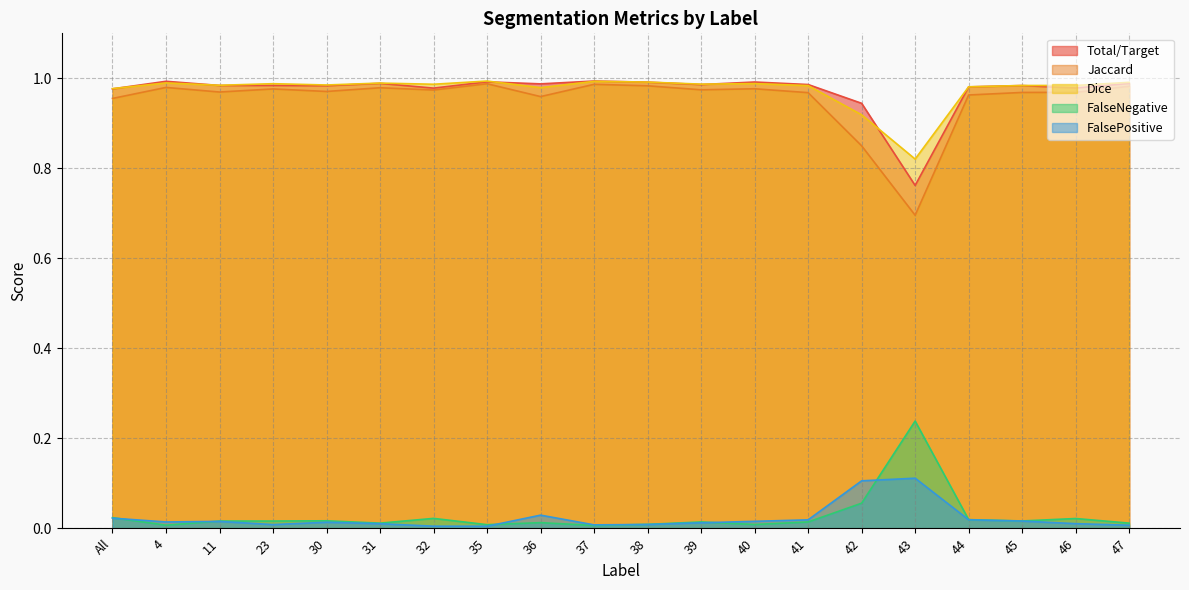

Where is the first local maximum for Total/Target?

4